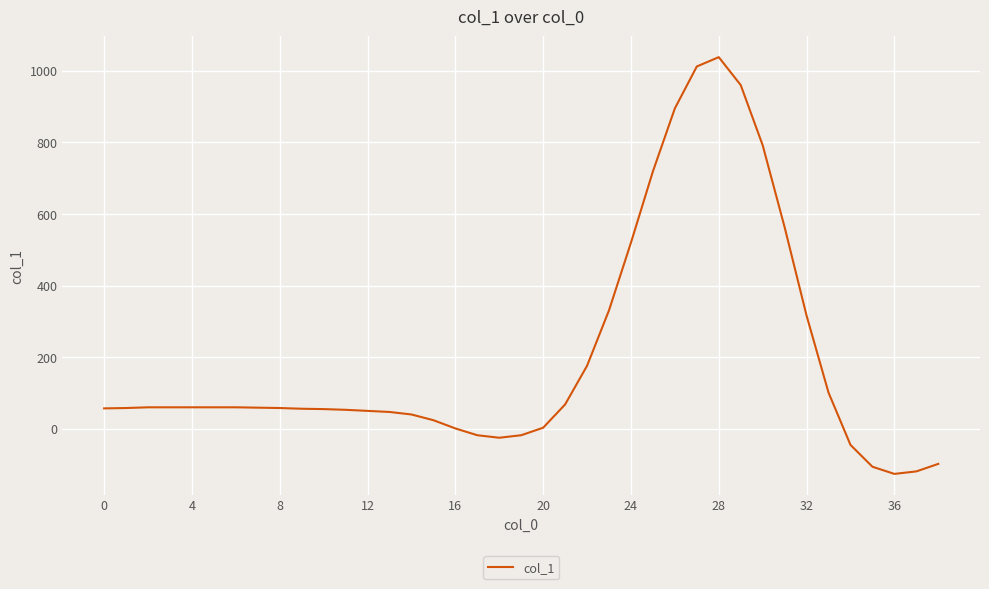

Does the chart display data point markers on the line(s)?

No